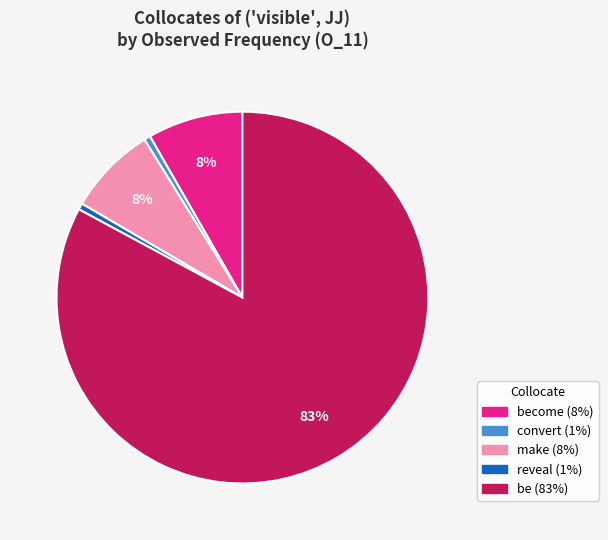

To the nearest percent, what is the average slice percentage?

20%